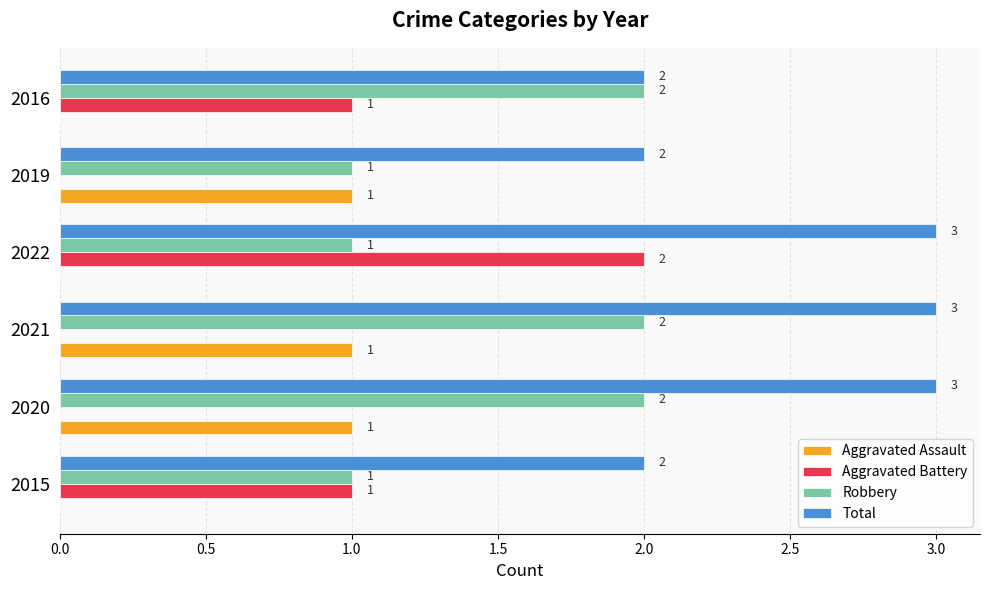

The value of Total at 2016 is 3. True or false?

False